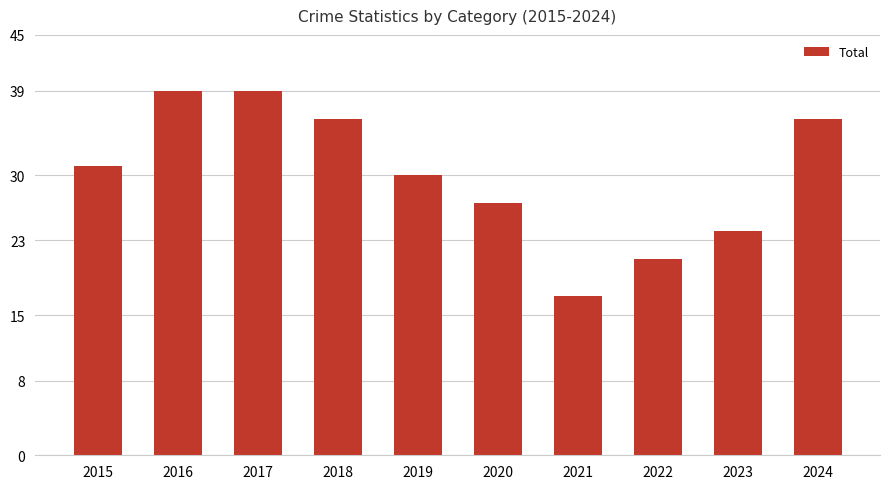

Where is the data nearest to the value 28?

2020